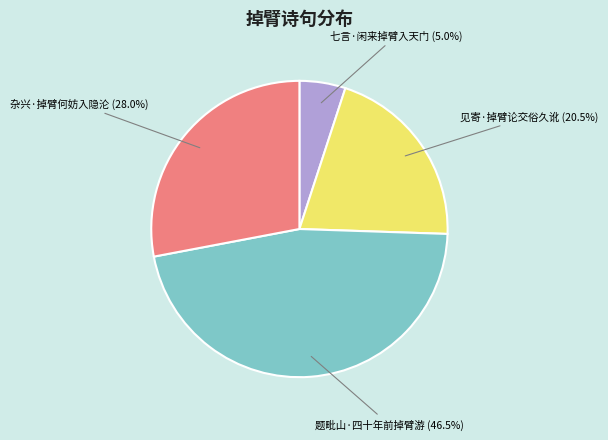

Is there a majority slice in this chart?

No